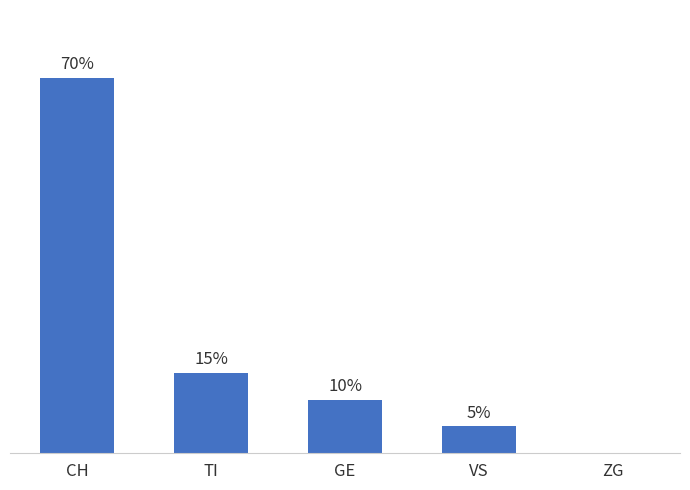

Does the chart contain stacked bars?

No